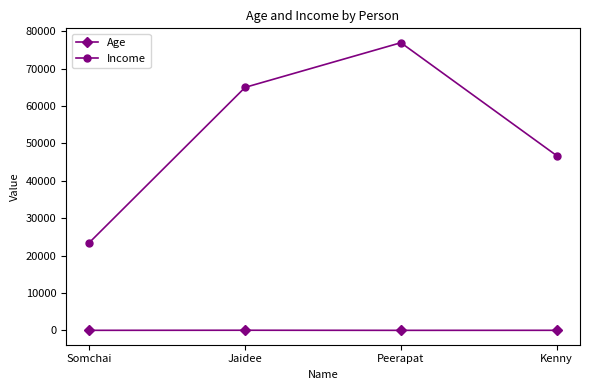

List the series in order of their overall mean, lowest first.

Age, Income